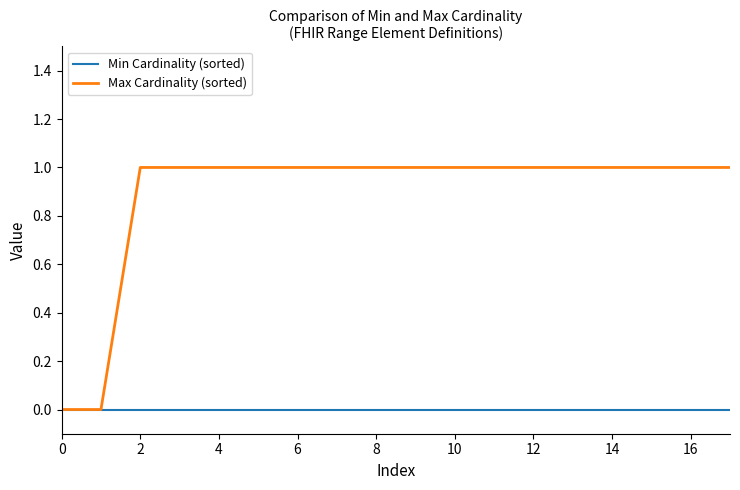

Does the chart display data point markers on the line(s)?

No